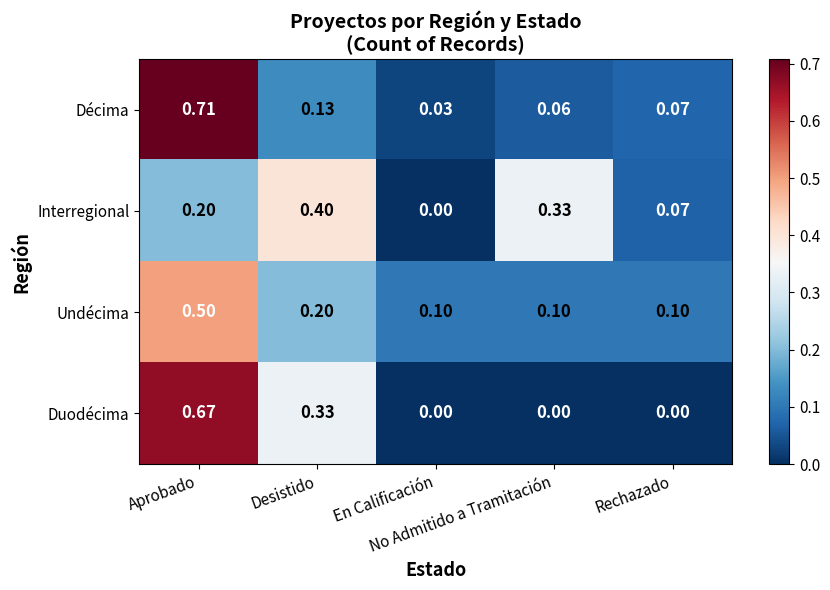

Which series has the largest range (max minus min)?

Décima